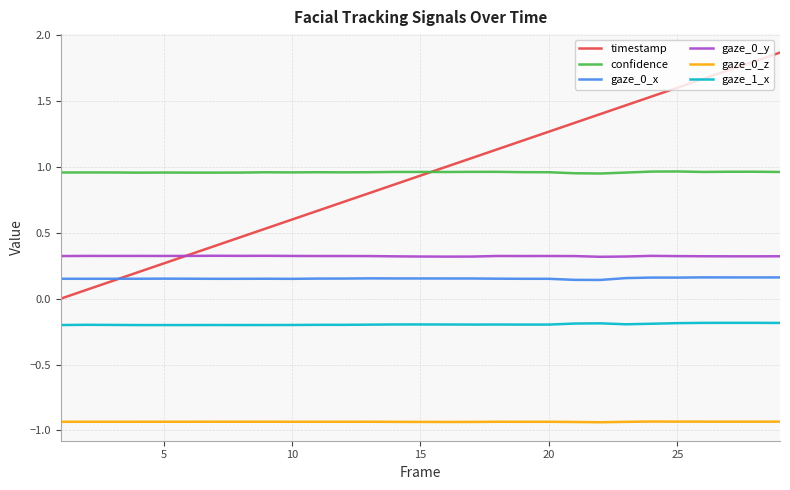

Rank the series by their maximum value, from highest to lowest.

timestamp, confidence, gaze_0_y, gaze_0_x, gaze_1_x, gaze_0_z